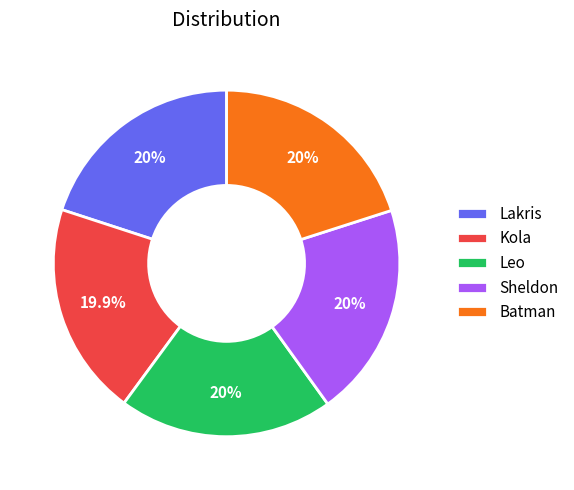

What portion of the pie excludes Kola?

80.1%